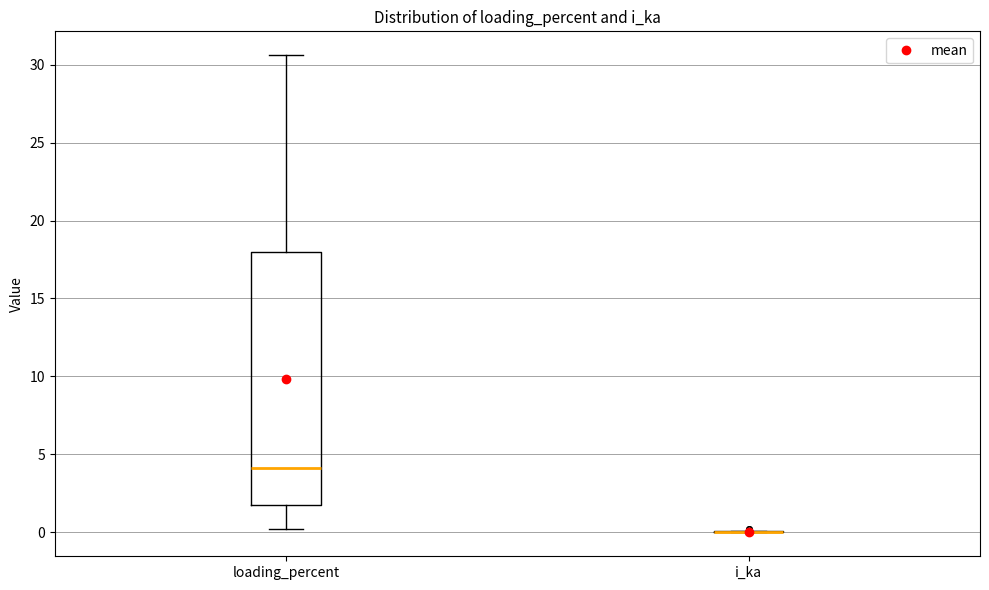

Where is the upper edge of the box for loading_percent on the y-axis? The values are not printed on the chart, so give them approximately, as read against the axis.

18.0